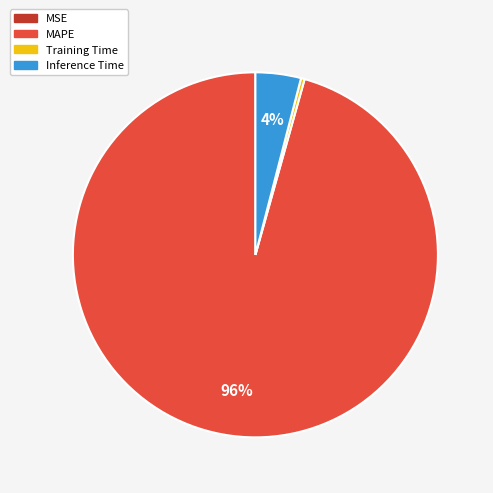

To the nearest percent, what is the difference between the MAPE and Inference Time slice percentages?

92%